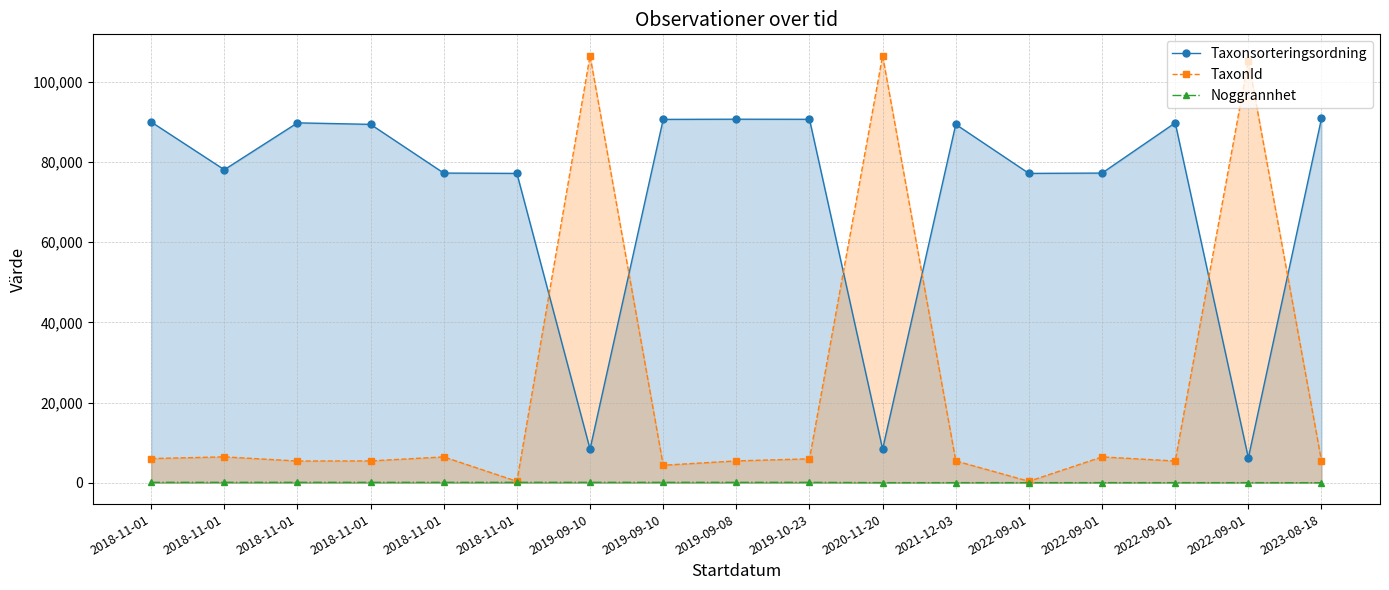

What are all the series names shown in the legend?

Taxonsorteringsordning, TaxonId, Noggrannhet